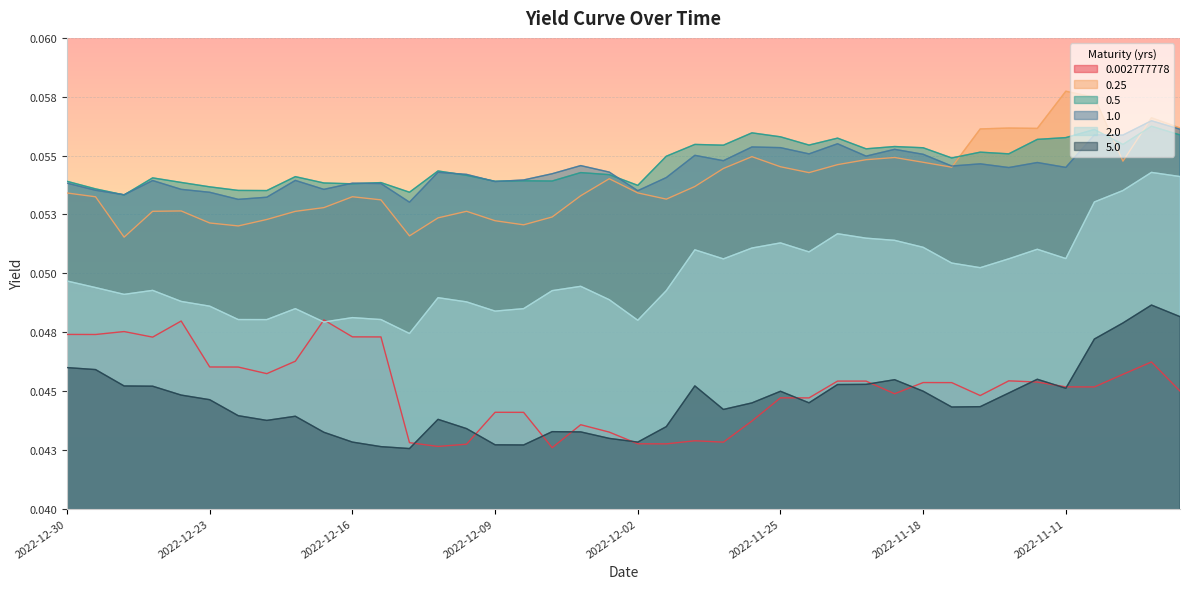

True or false: 0.002777778 has a value of 0.0 at 2022-11-15.

True